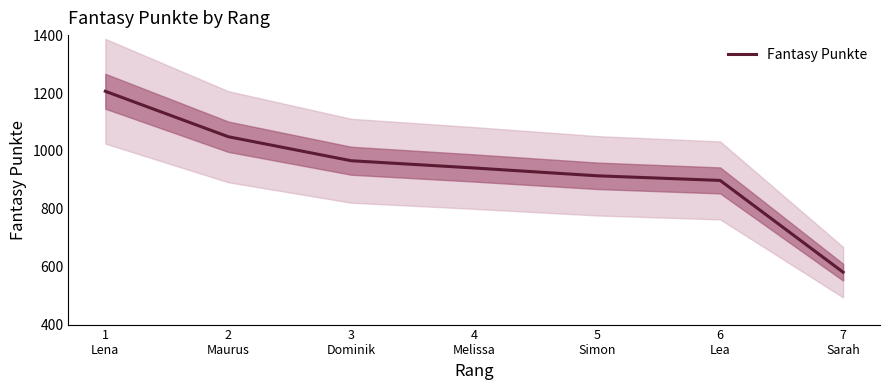

Which has a higher value, 6
Lea or 4
Melissa?

4
Melissa